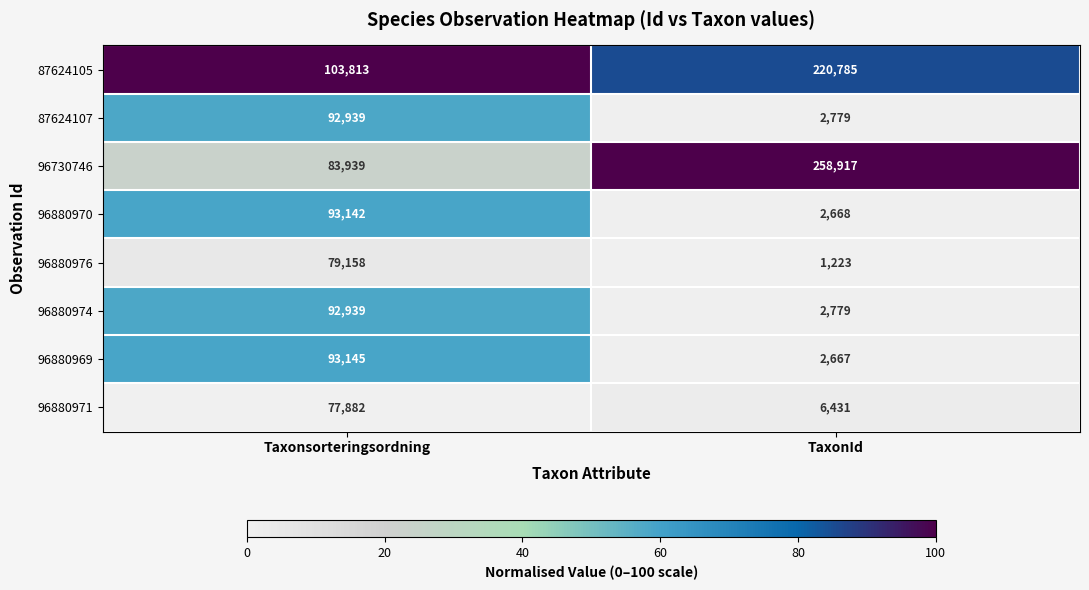

What is the sum of all 87624107 values?

95718